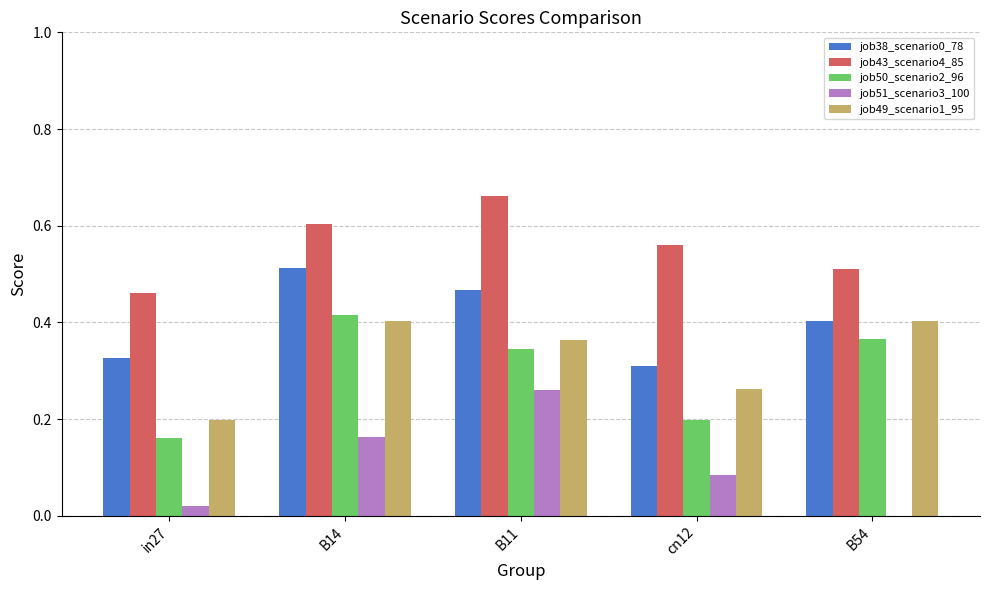

Which series changed the most between B14 and cn12?

job50_scenario2_96